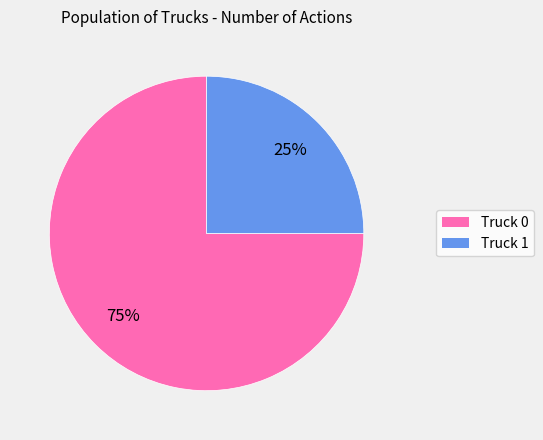

To the nearest percent, what is the combined percentage of Truck 0 and Truck 1?

100%